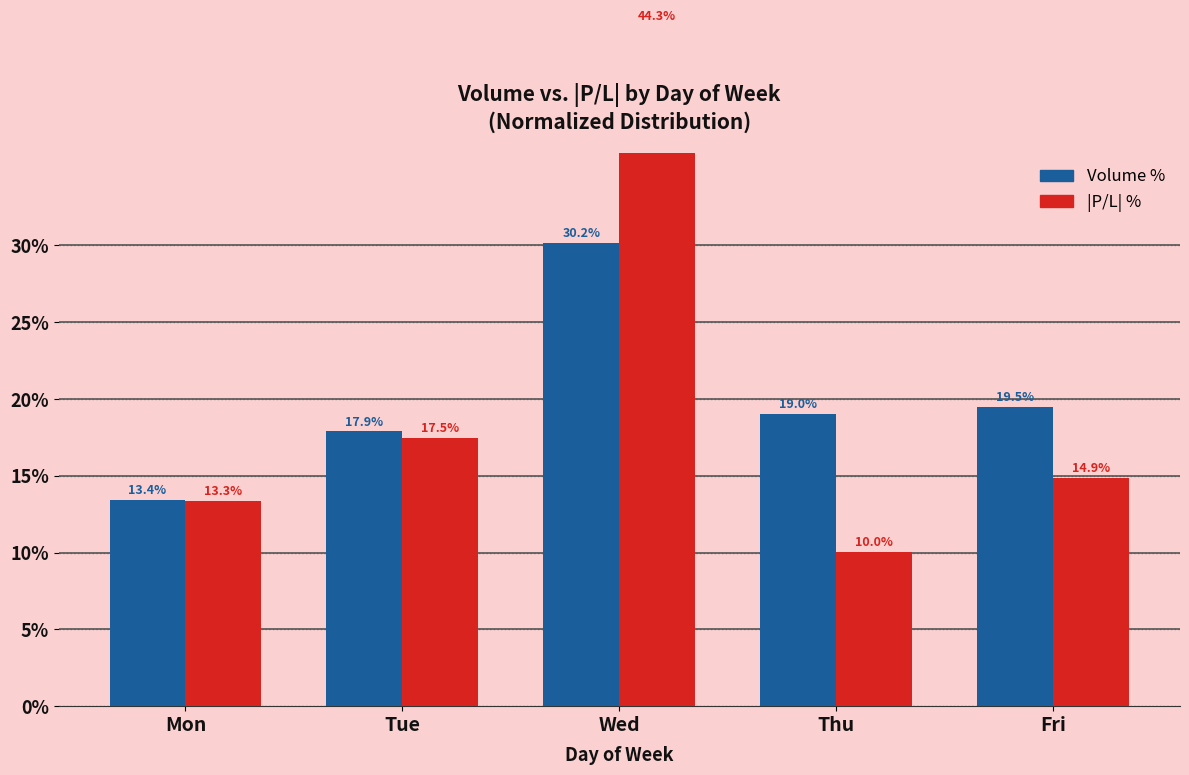

Reading right to left, transcribe all the data shown in this chart.

Volume %: 19.5	19.0	30.2	17.9	13.4
|P/L| %: 14.9	10.0	44.3	17.5	13.3